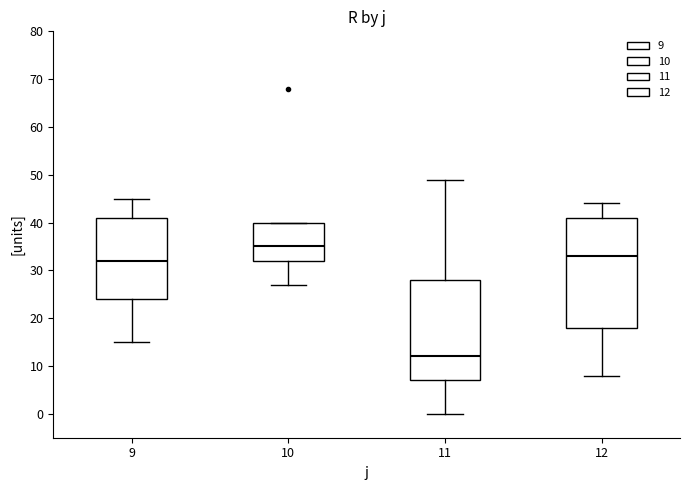

Reading left to right, read every box against the y-axis: the position of its median line, the range the box covers, and the ends of its whiskers. The values are not printed on the chart, so give them approximately, as read against the axis.

9: median 32, box 24 to 41, whiskers 15 to 45
10: median 35, box 32 to 40, whiskers 27 to 40
11: median 12, box 7 to 28, whiskers 0 to 49
12: median 33, box 18 to 41, whiskers 8 to 44